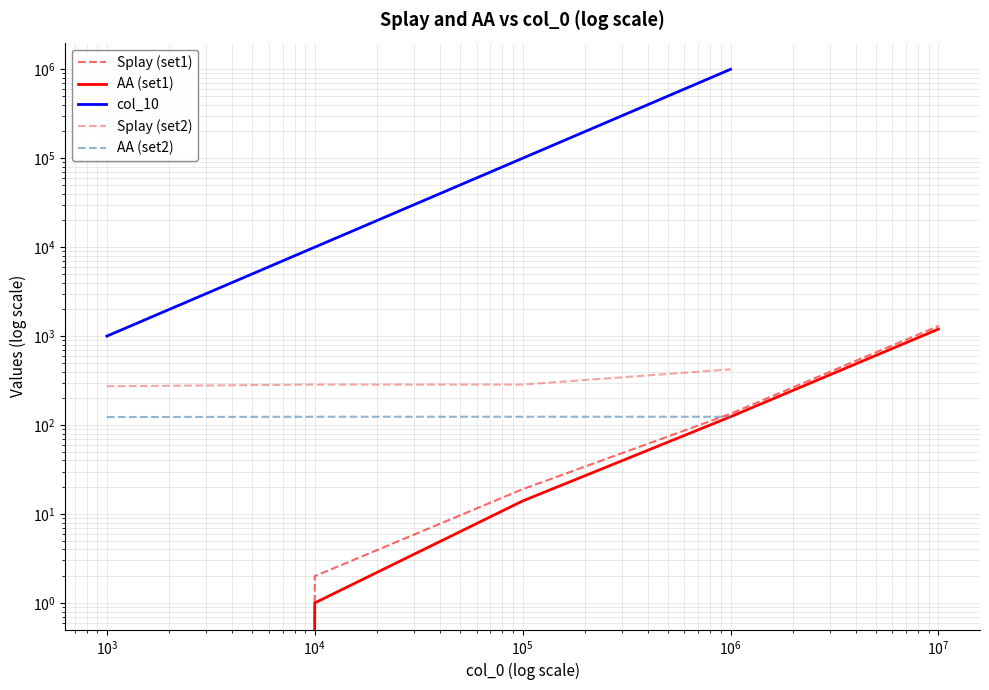

Approximately how many times larger is the value at 2 compared to 3?

0.1